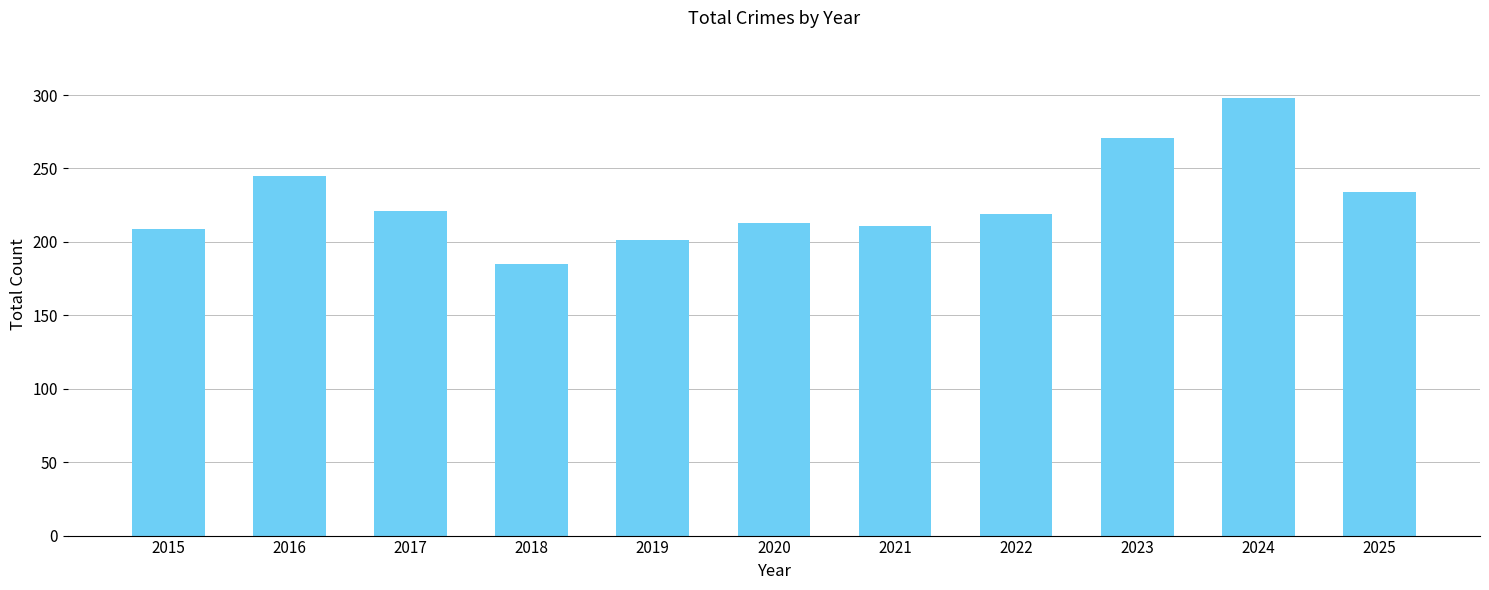

The value at 2023 is 271. True or false?

True